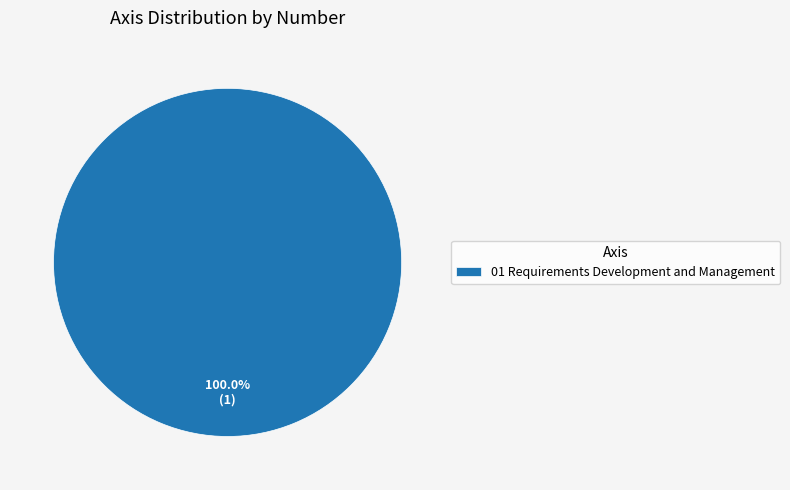

Rank the categories by value from lowest to highest.

01 Requirements Development and Management